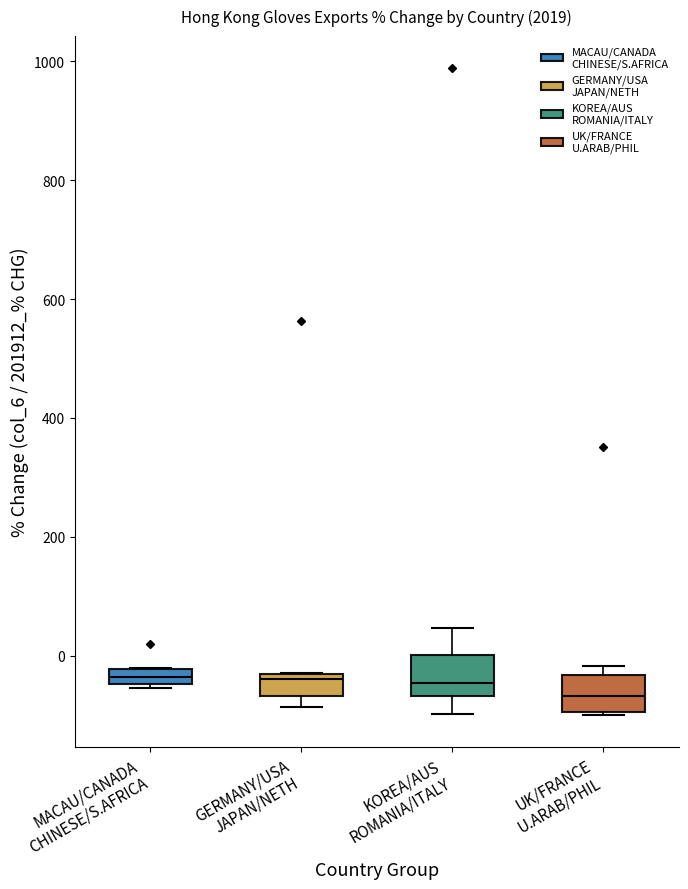

Where is the lower edge of the box for UK/FRANCE U.ARAB/PHIL on the y-axis? The values are not printed on the chart, so give them approximately, as read against the axis.

-100